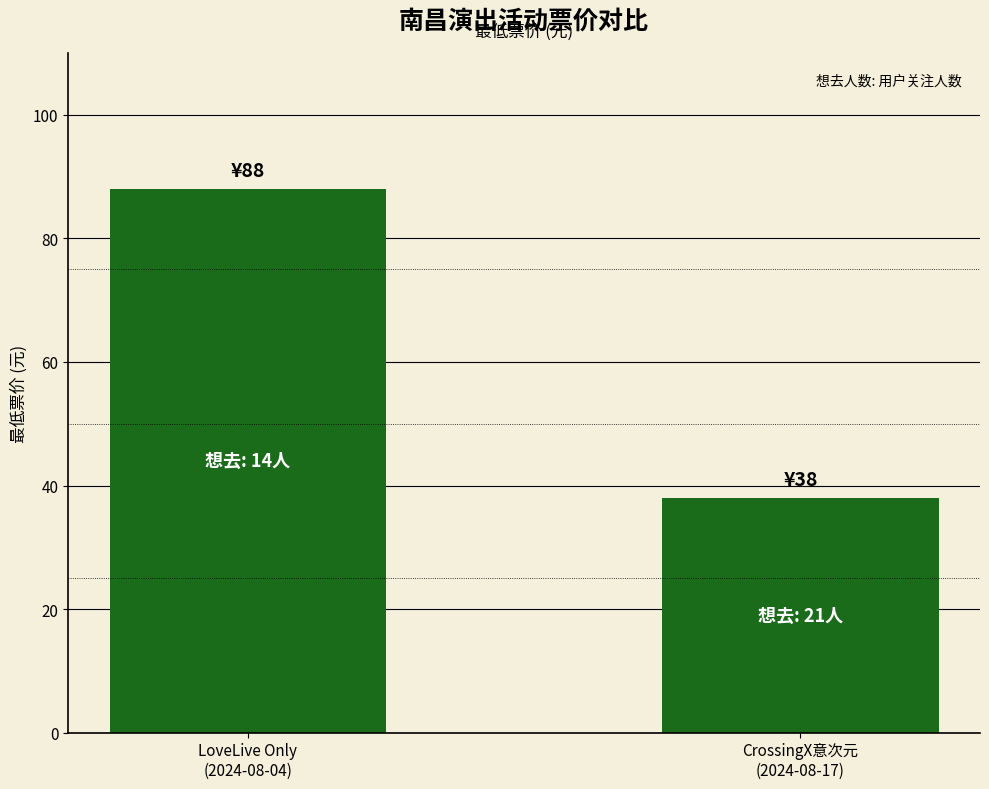

Approximately how many times larger is the value at CrossingX意次元
(2024-08-17) compared to LoveLive Only
(2024-08-04)?

0.4